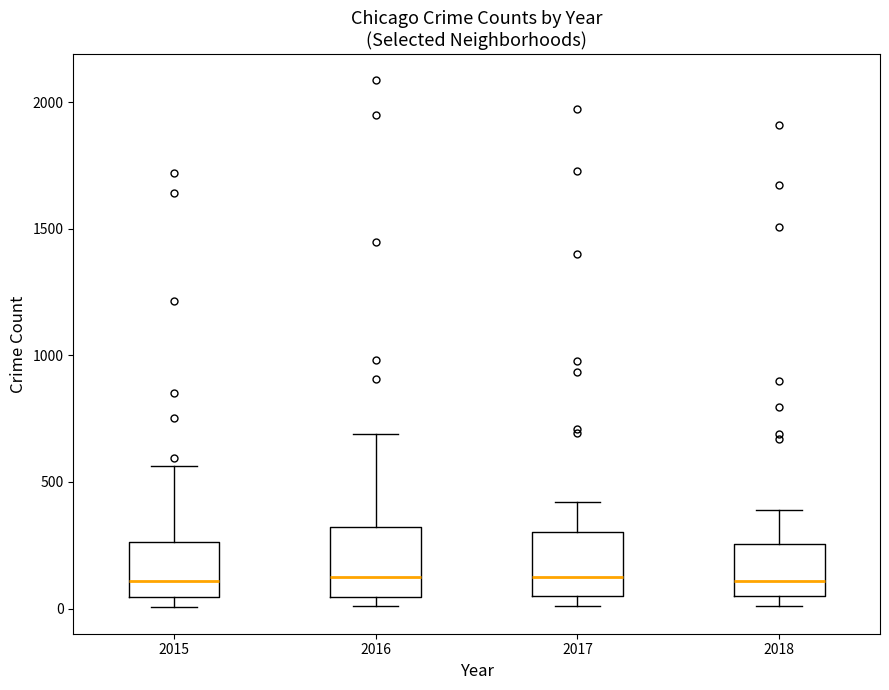

Reading left to right, read every box against the y-axis: the position of its median line, the range the box covers, and the ends of its whiskers. The values are not printed on the chart, so give them approximately, as read against the axis.

2015: median 100, box 50 to 250, whiskers 0 to 550
2016: median 150, box 50 to 300, whiskers 0 to 700
2017: median 100, box 50 to 300, whiskers 0 to 400
2018: median 100, box 50 to 250, whiskers 0 to 400